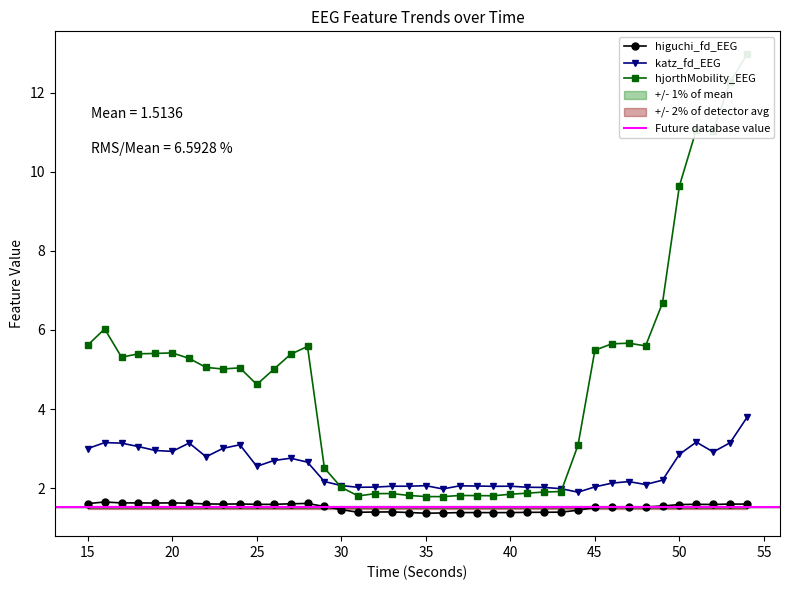

How many interior local valleys does the higuchi_fd_EEG series have?

9